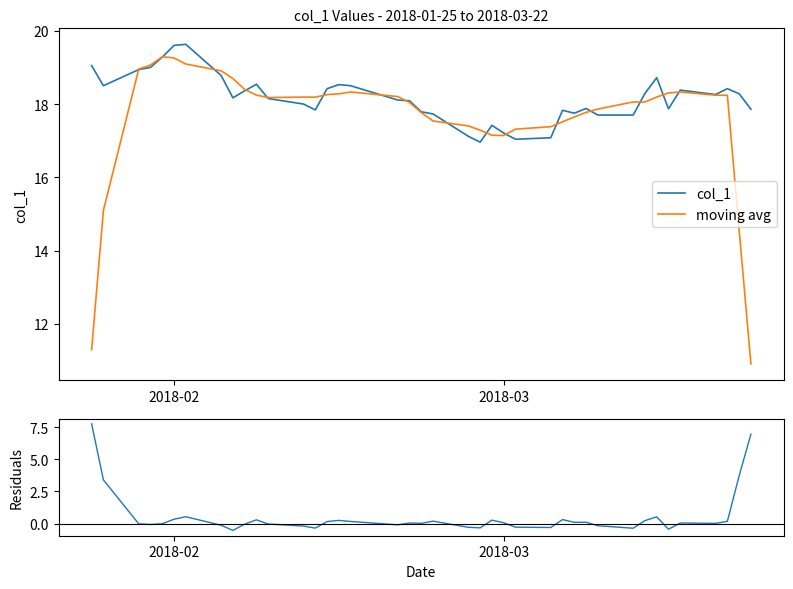

What is the sum of all col_1 values?

726.8